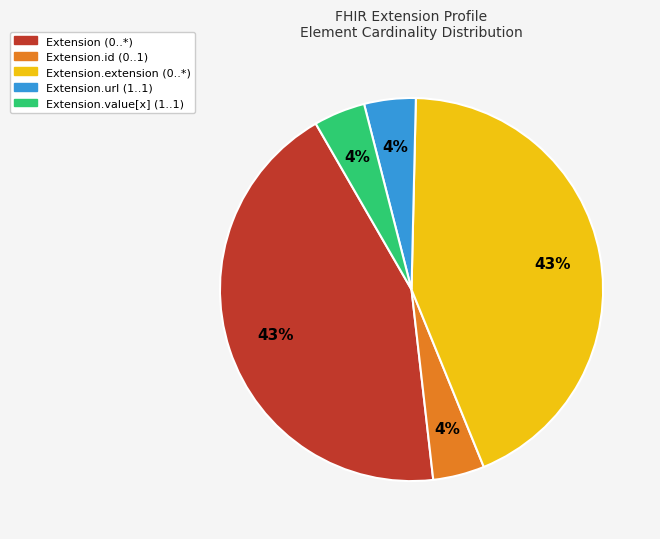

To the nearest percent, what is the average slice percentage?

20%